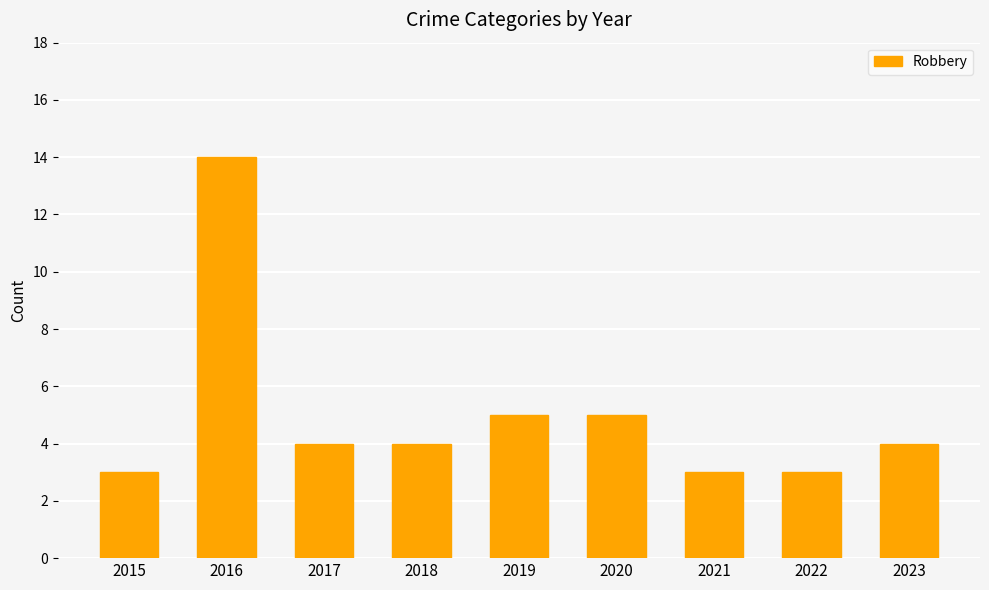

What is the sum of the values at 2018 and 2021?

7